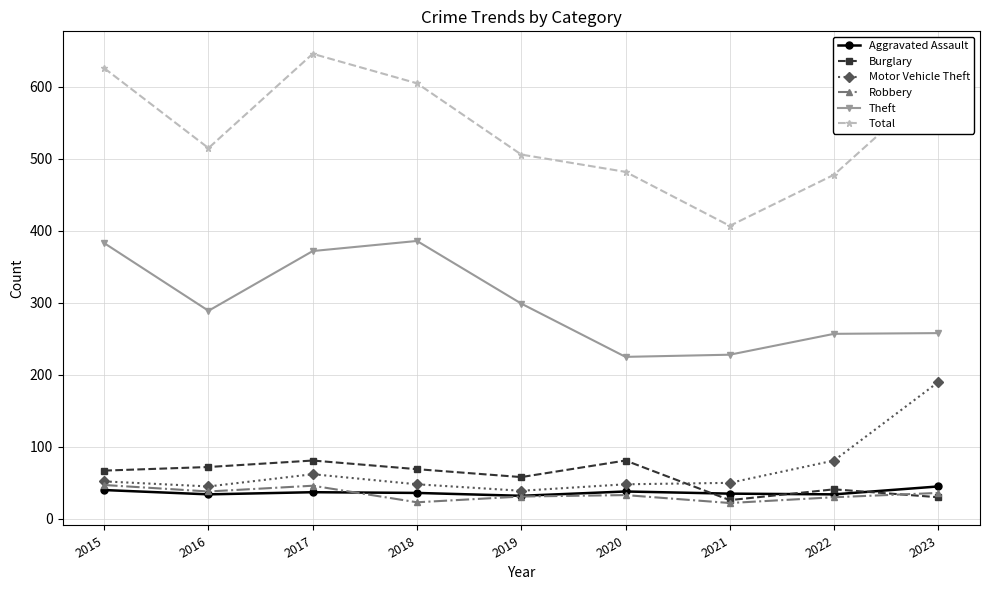

Which series changed the most between 2019 and 2021?

Total